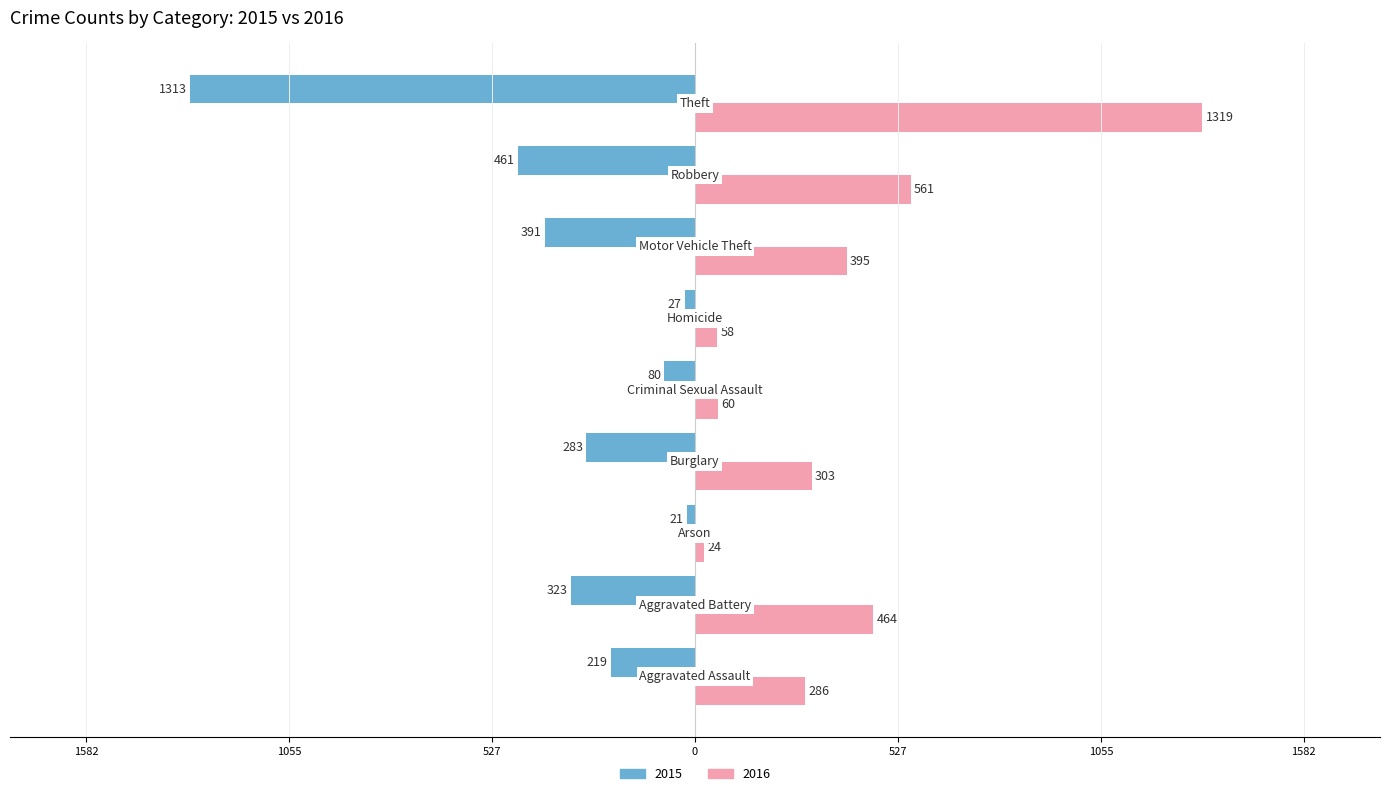

What is the lowest value of the 2016 series?

24